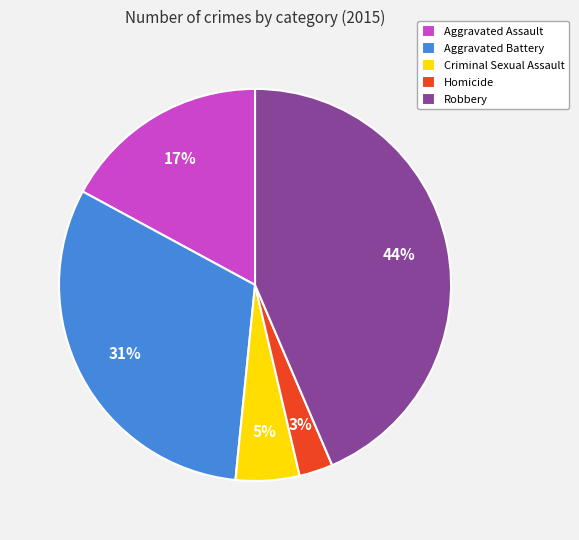

The Homicide slice represents 8% of the pie. True or false?

False